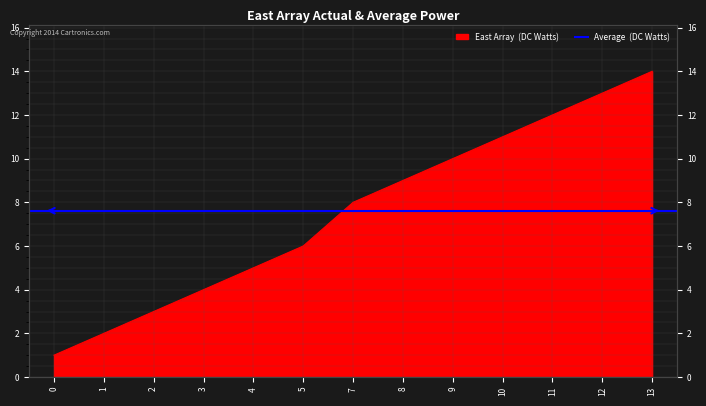

Which has a higher value, 12 or 1?

12